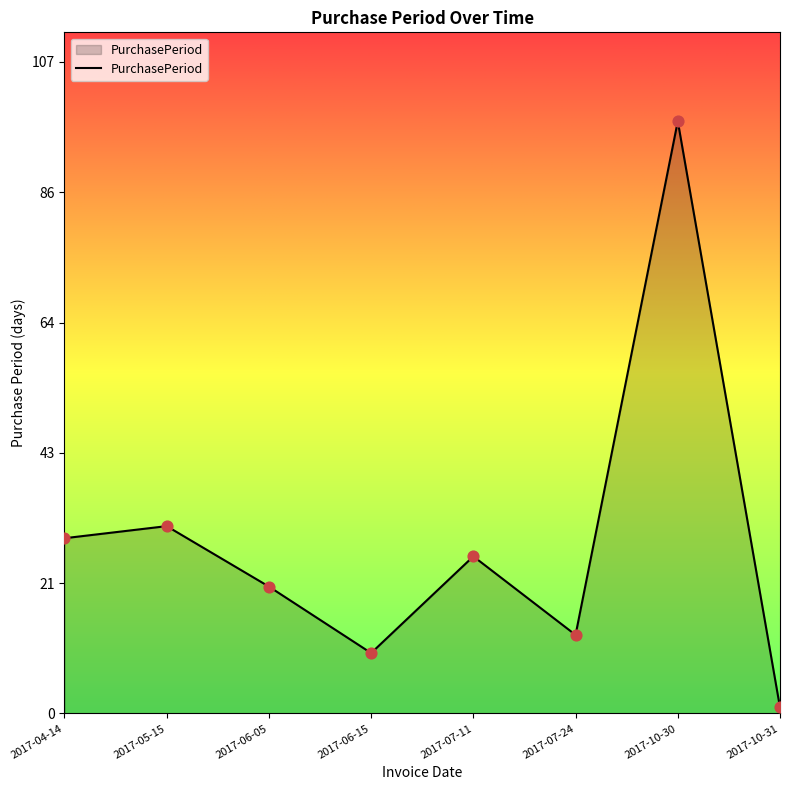

What is the ratio of the value at 2017-06-15 to the value at 2017-06-05?

0.5